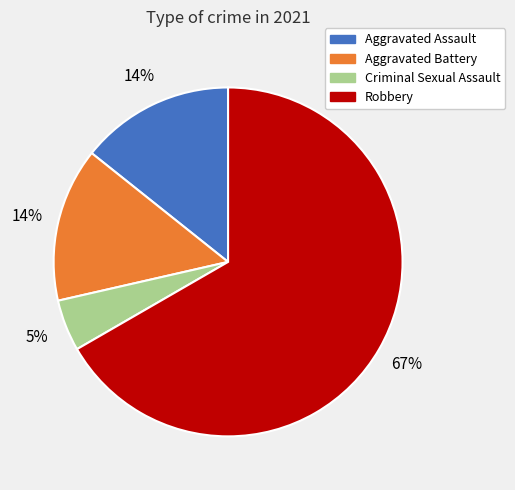

Is the sum of Criminal Sexual Assault and Aggravated Battery greater than half?

No